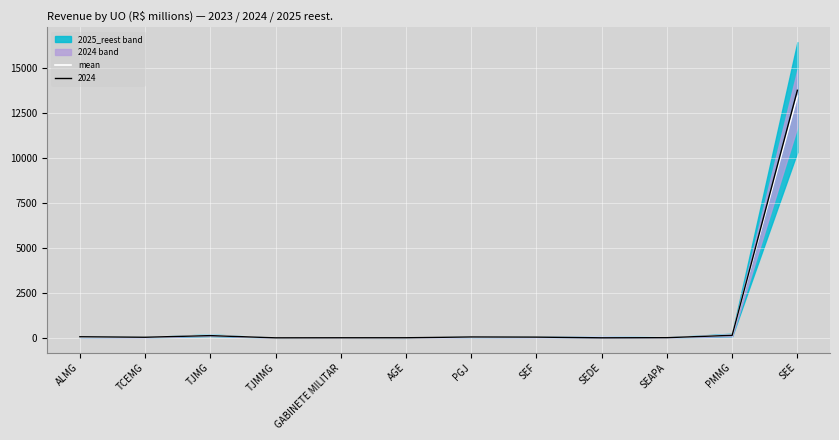

True or false: the data shows 45.4 at PGJ.

True